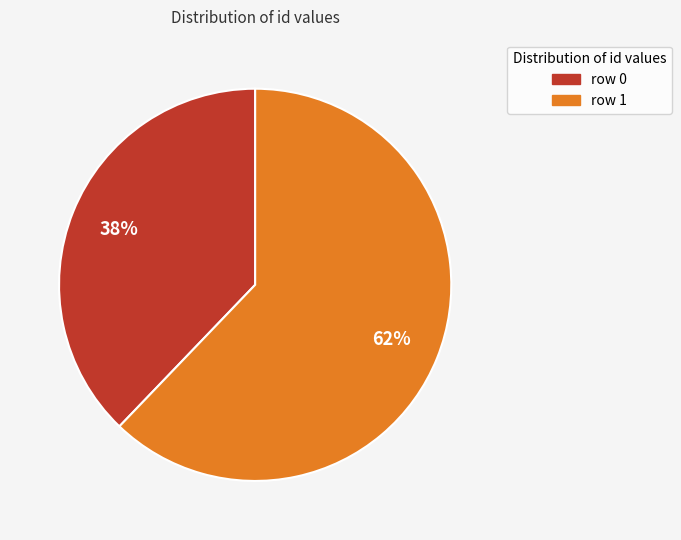

To the nearest percent, what is the difference between the row 0 and row 1 slice percentages?

24%